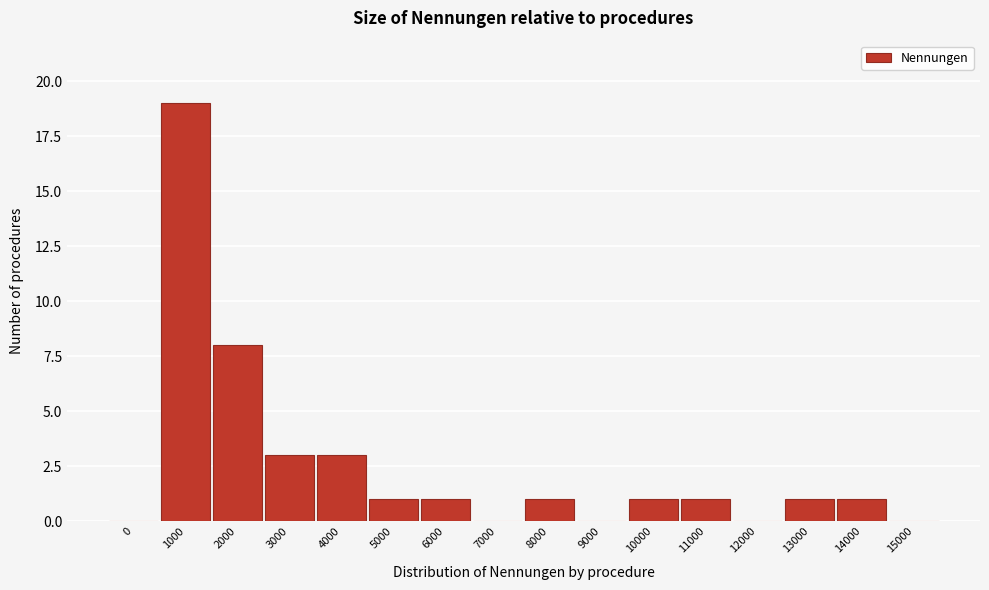

Reading left to right, what are all the values shown in this chart?

0=0	1000=19	2000=8	3000=3	4000=3	5000=1	6000=1	7000=0	8000=1	9000=0	10000=1	11000=1	12000=0	13000=1	14000=1	15000=0